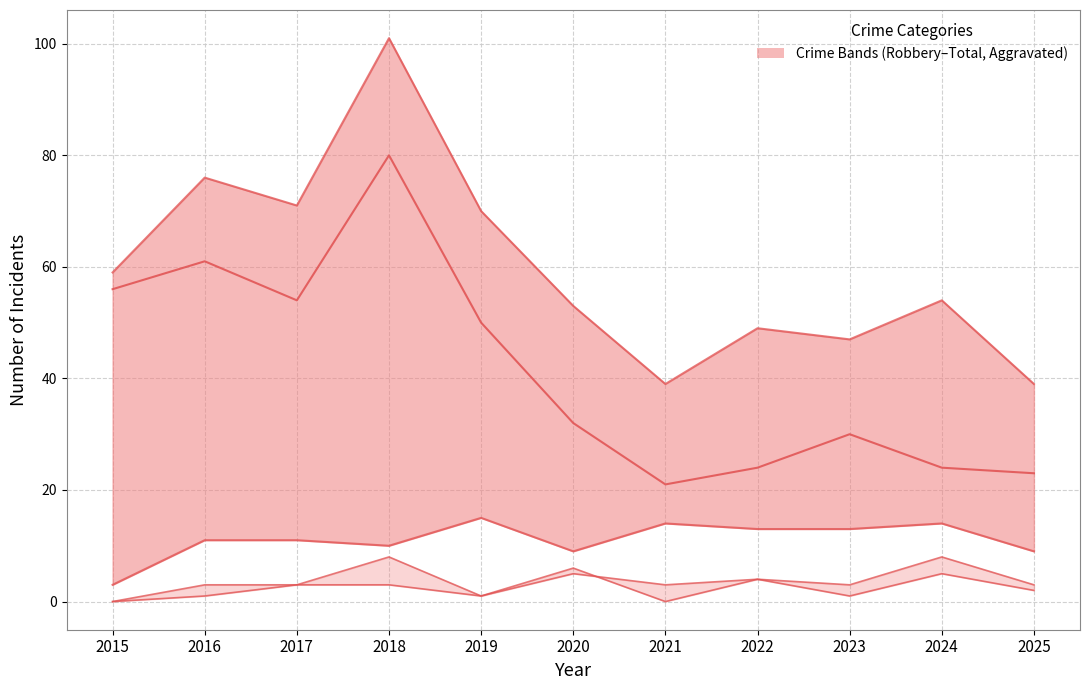

What is the spread (max minus min) of values at 2020?

48